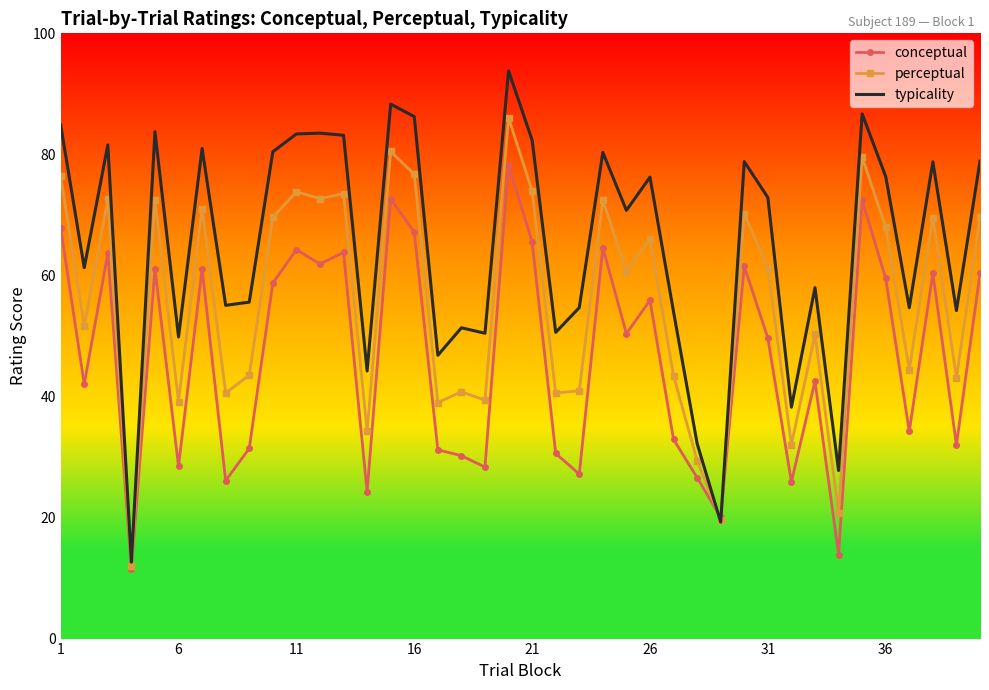

Which series has the largest range (max minus min)?

typicality